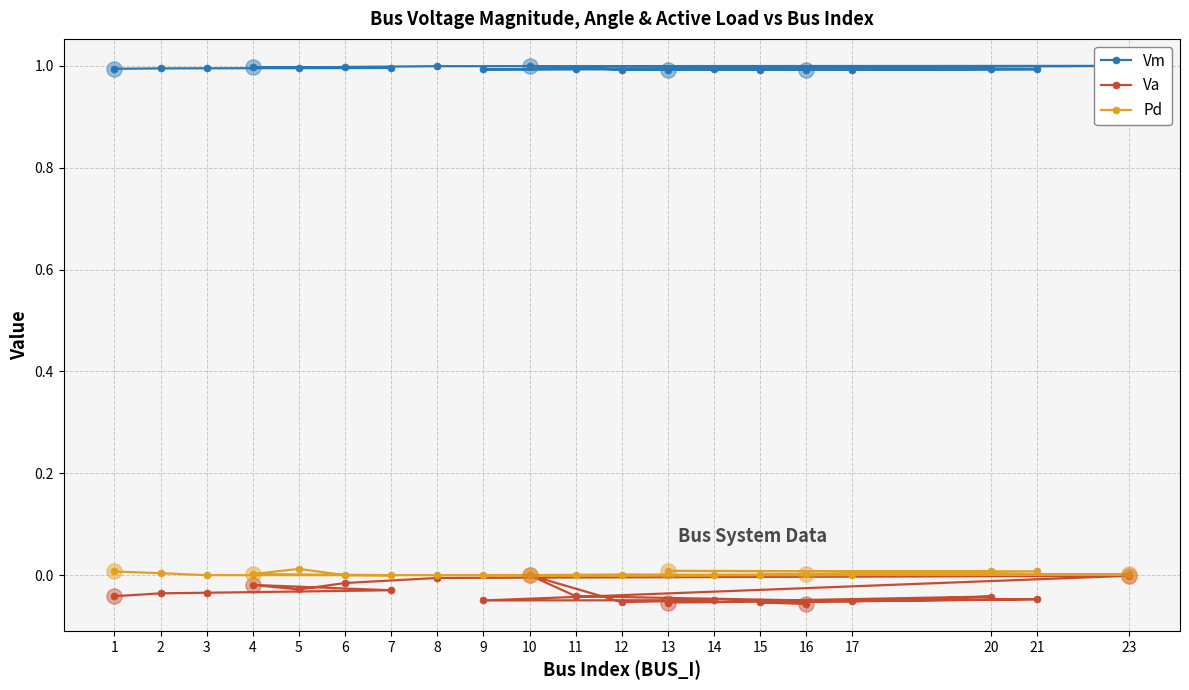

Is the value of Vm at 1 greater than the value of Pd at 17?

Yes